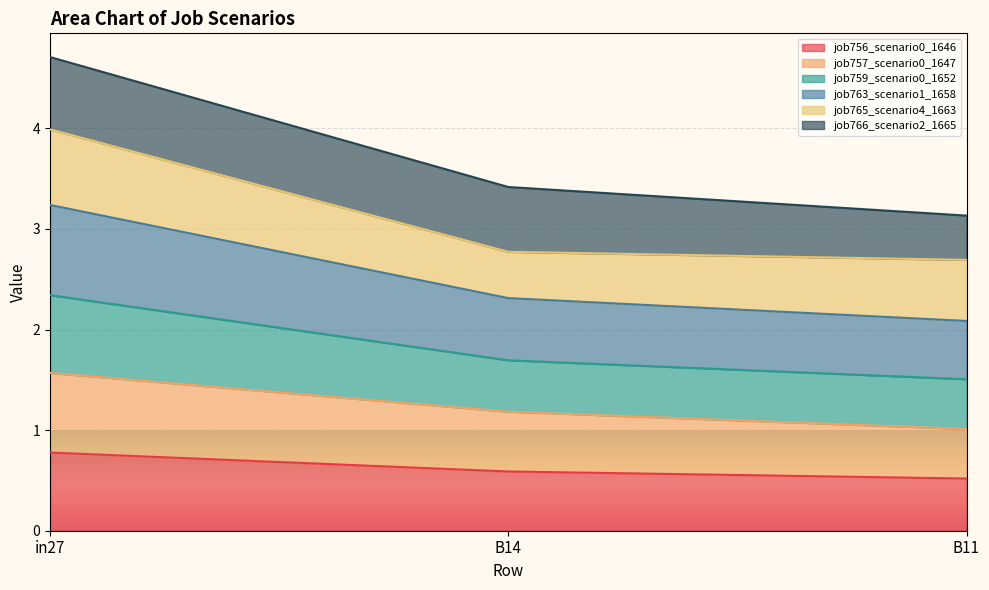

The value of job756_scenario0_1646 at B11 is 0.3. True or false?

False